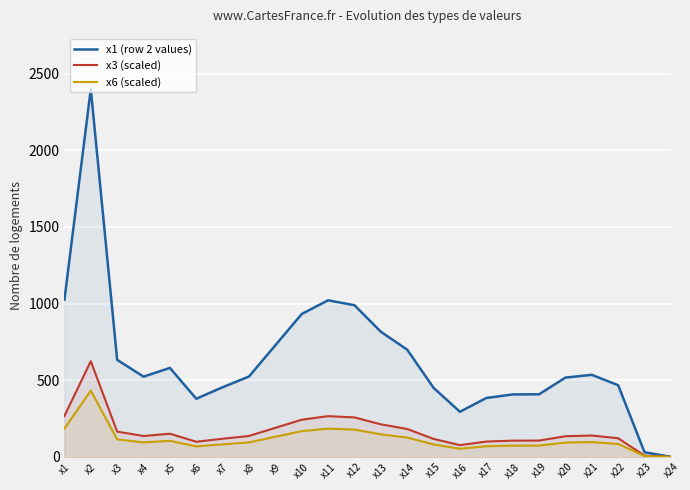

In x1 (row 2 values), how many points are lower than both neighbors (excluding endpoints)?

3